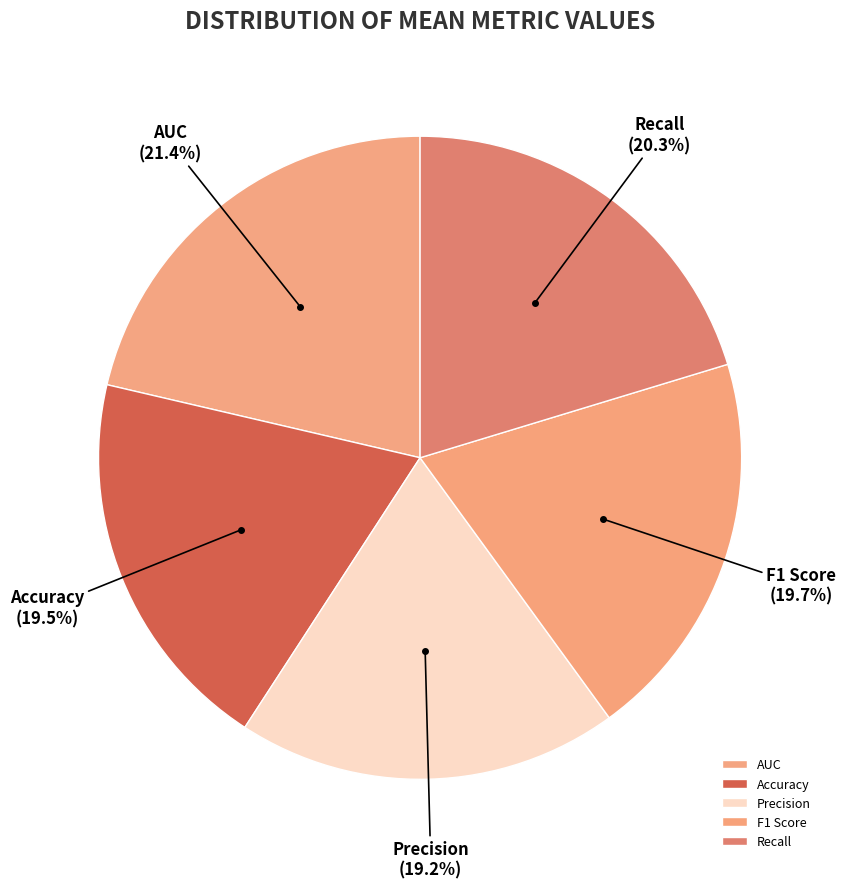

Does F1 Score account for over 50% of the chart?

No